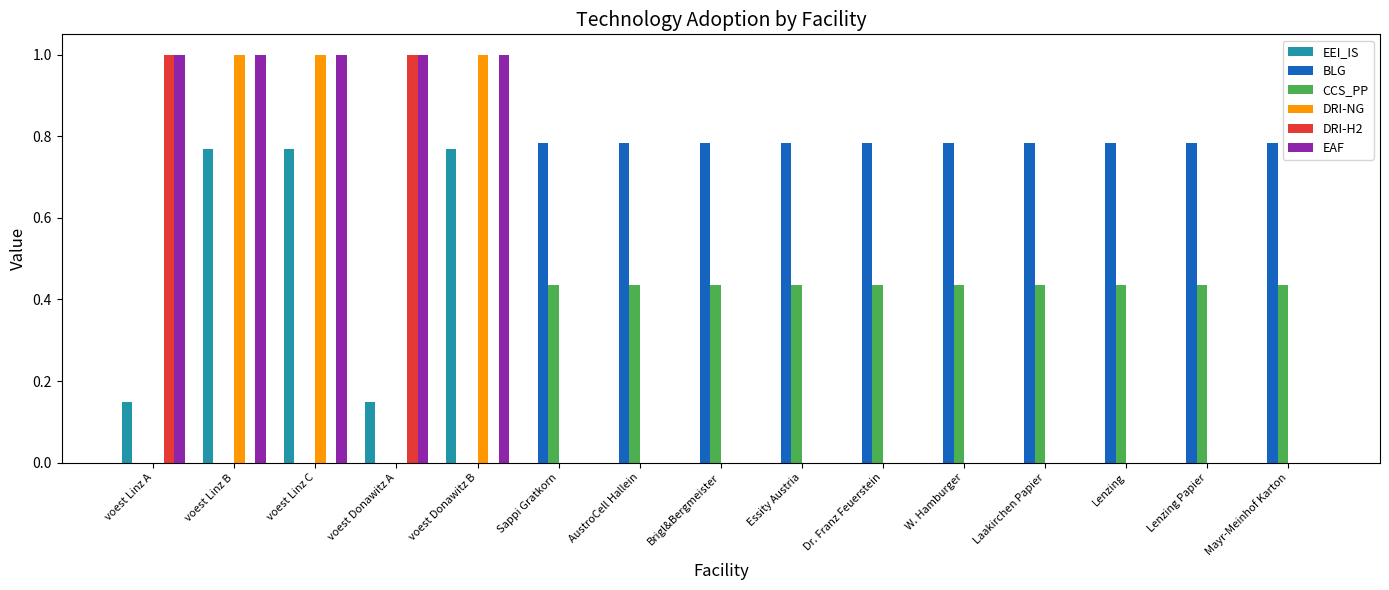

What is the sum of the BLG values at Dr. Franz Feuerstein and Laakirchen Papier?

1.6